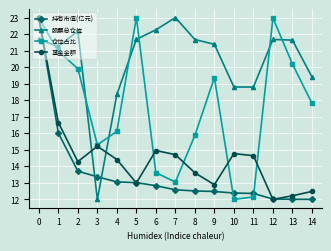

What is the sum of the 基金金额 values at 13 and 3?

27.4